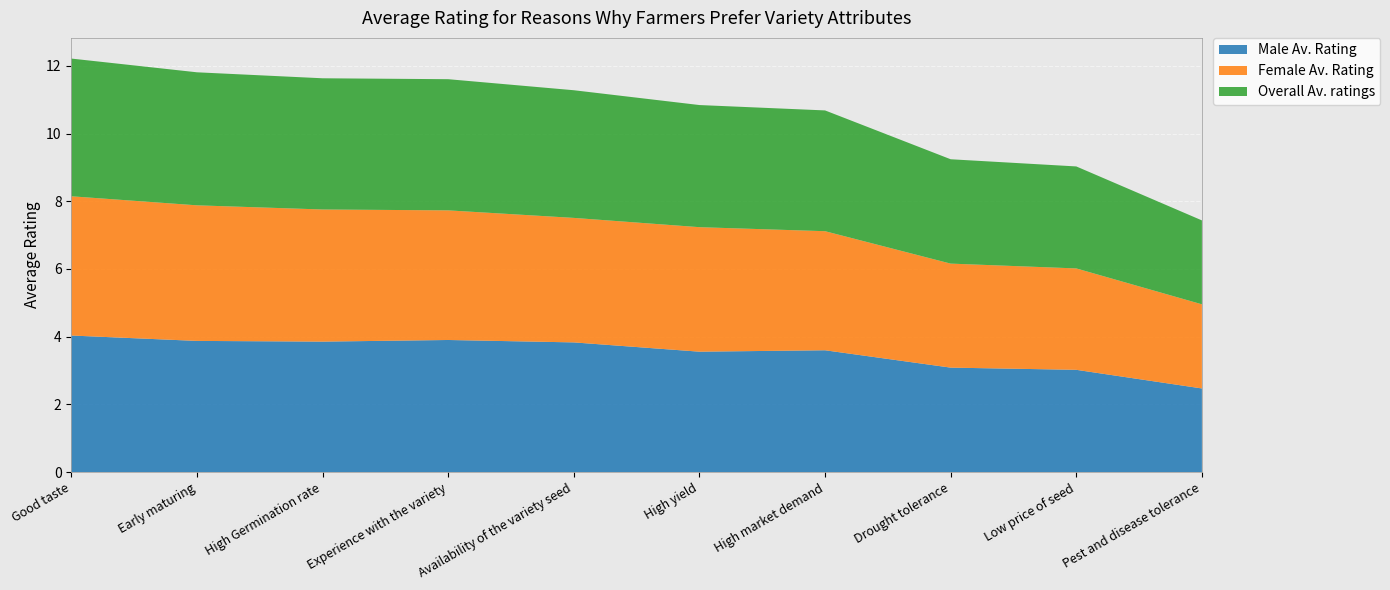

Reading left to right, what are all the values shown in this chart?

Male Av. Rating: 4.0	3.9	3.9	3.9	3.8	3.6	3.6	3.1	3.0	2.5
Female Av. Rating: 4.1	4.0	3.9	3.8	3.7	3.7	3.5	3.1	3.0	2.5
Overall Av. ratings: 4.1	3.9	3.9	3.9	3.8	3.6	3.6	3.1	3.0	2.5